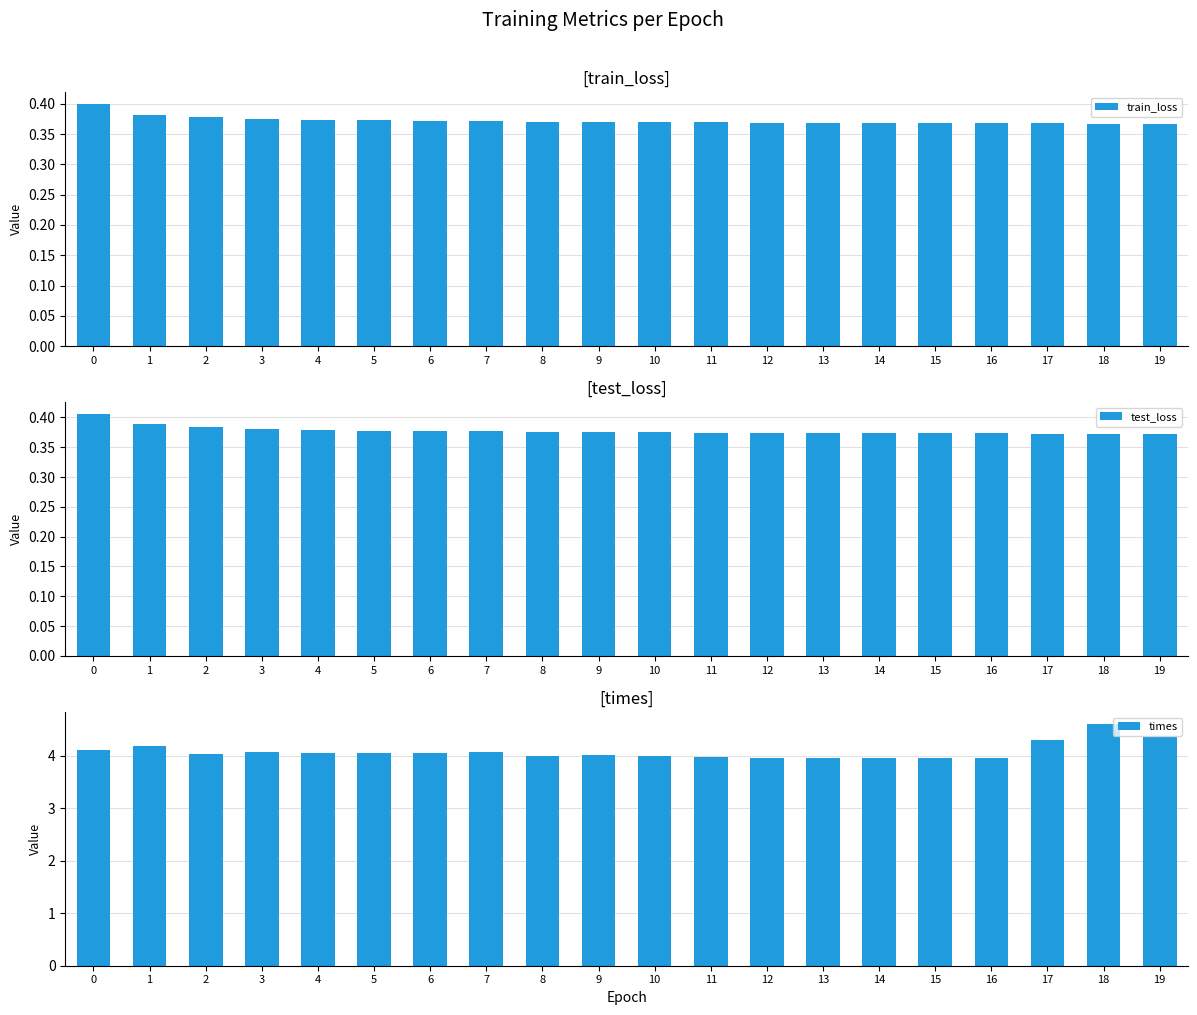

What is the highest value of the train_loss series?

0.4